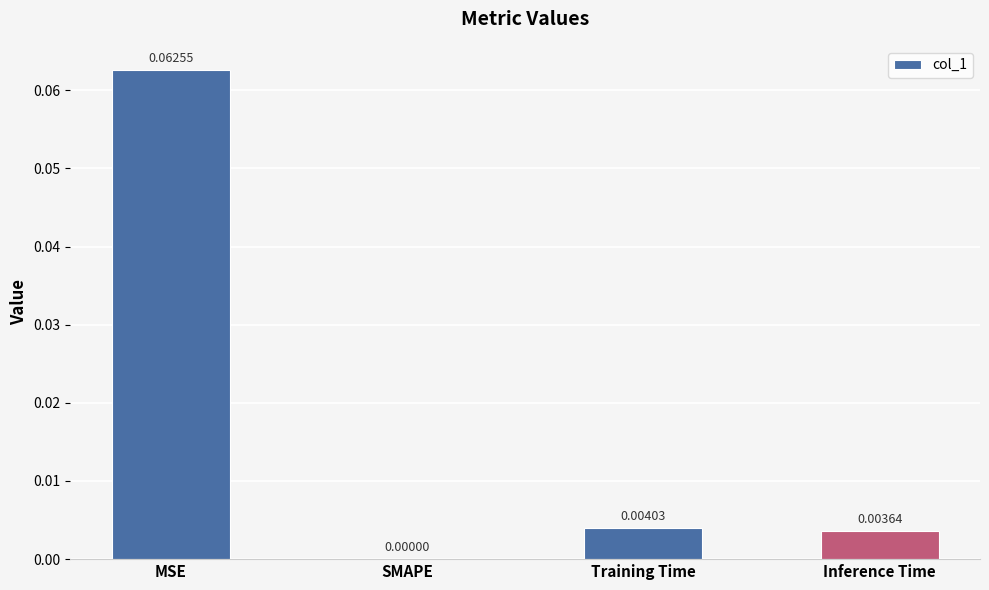

Which category has the highest value across all series?

MSE